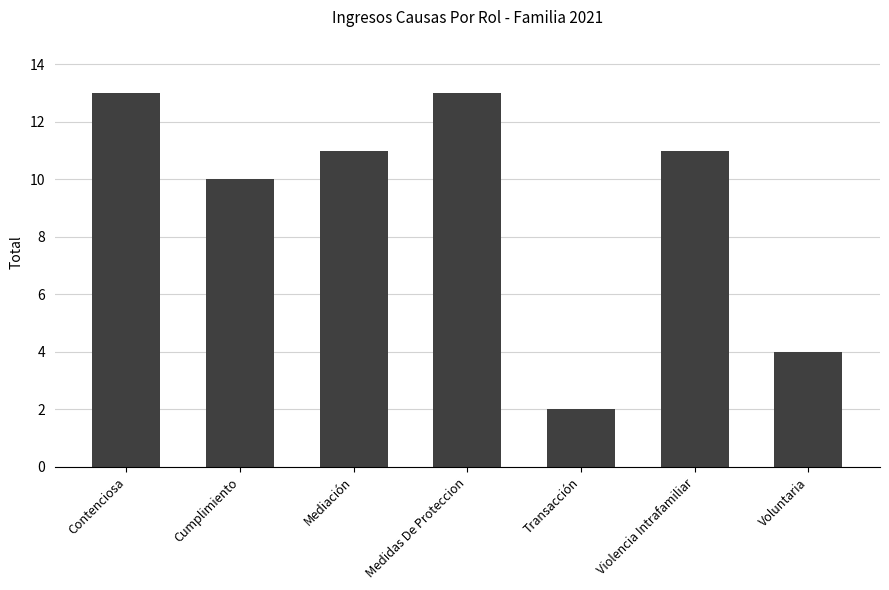

What is the difference between the second highest and second lowest values?

9